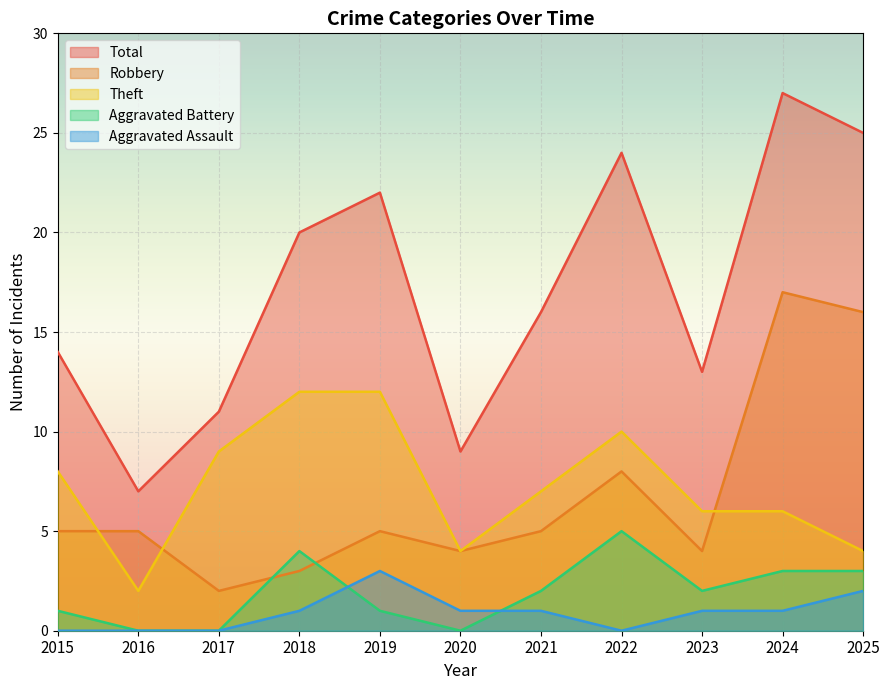

What is the value of the Robbery point at the 6th from the left?

4